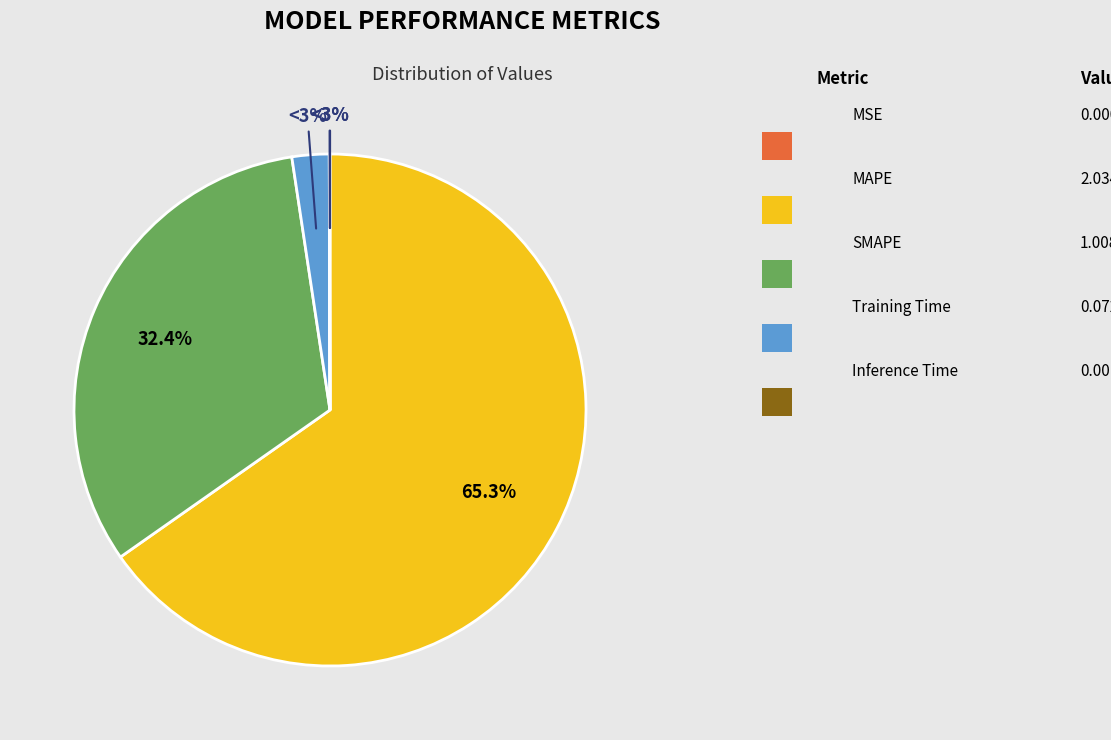

Does MAPE account for over 50% of the chart?

Yes